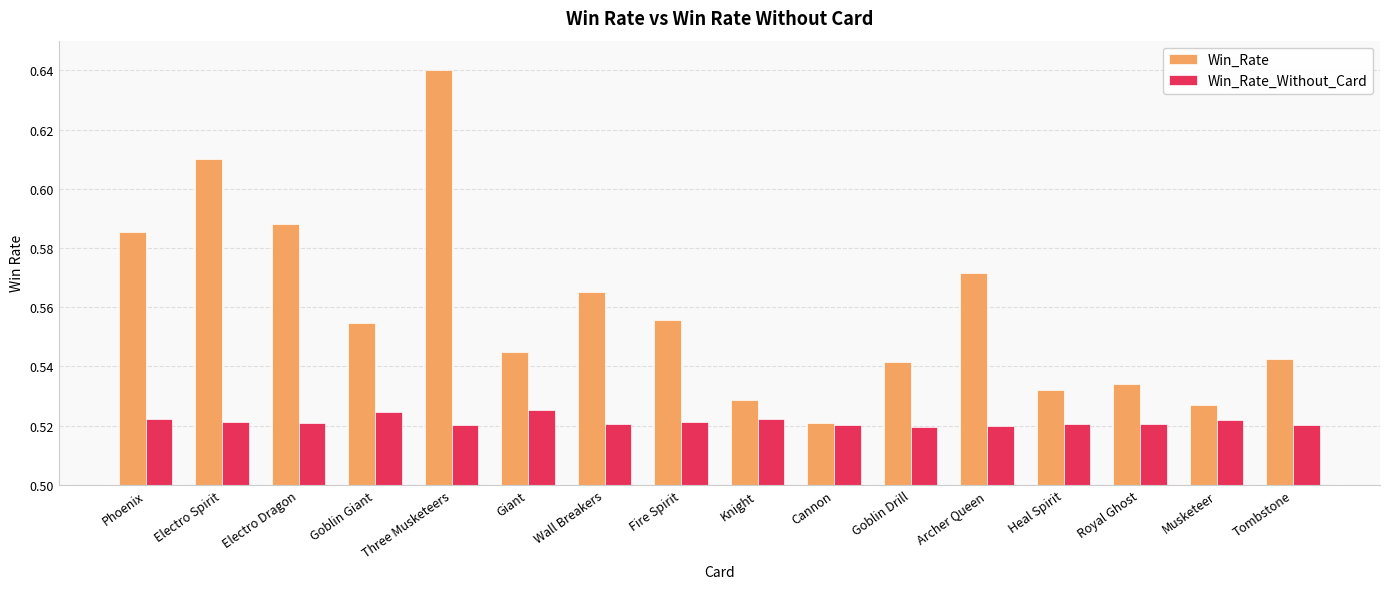

Which series changed the most between Goblin Drill and Musketeer?

Win_Rate